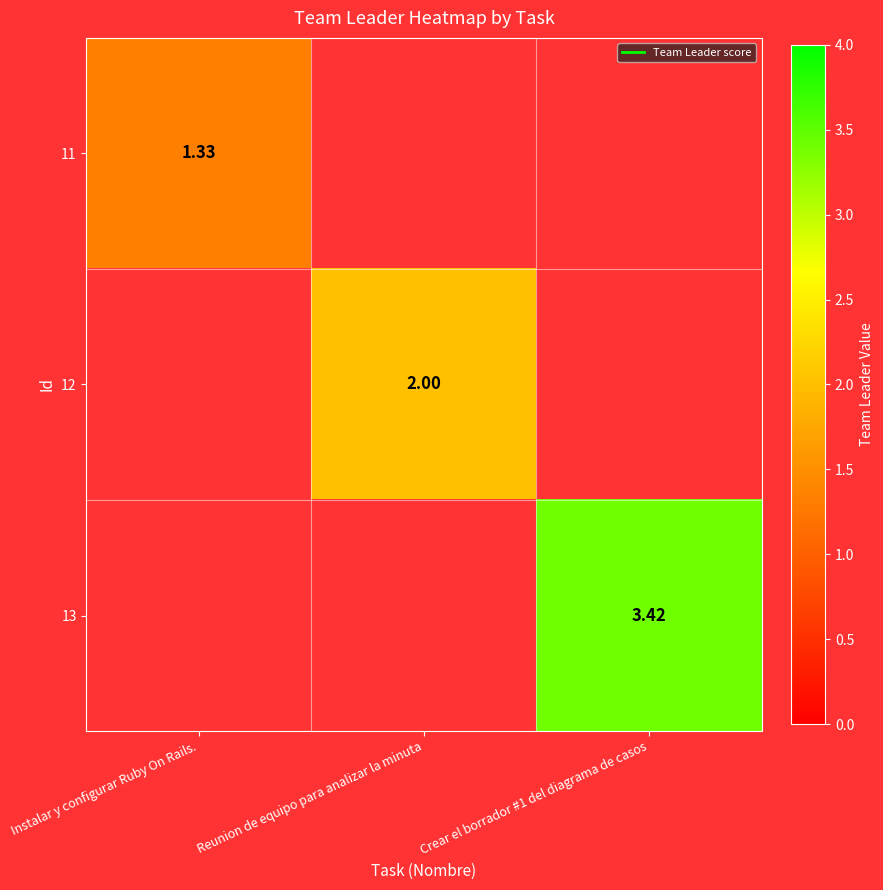

At how many categories does at least one series exceed 2?

1